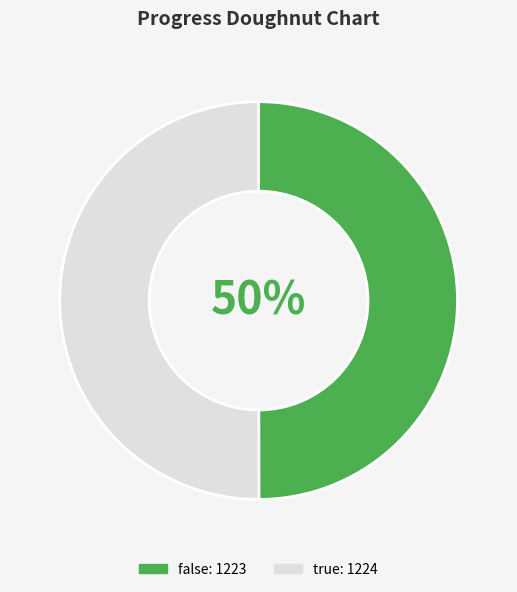

Approximately how many times larger is the value at true compared to false?

1.0